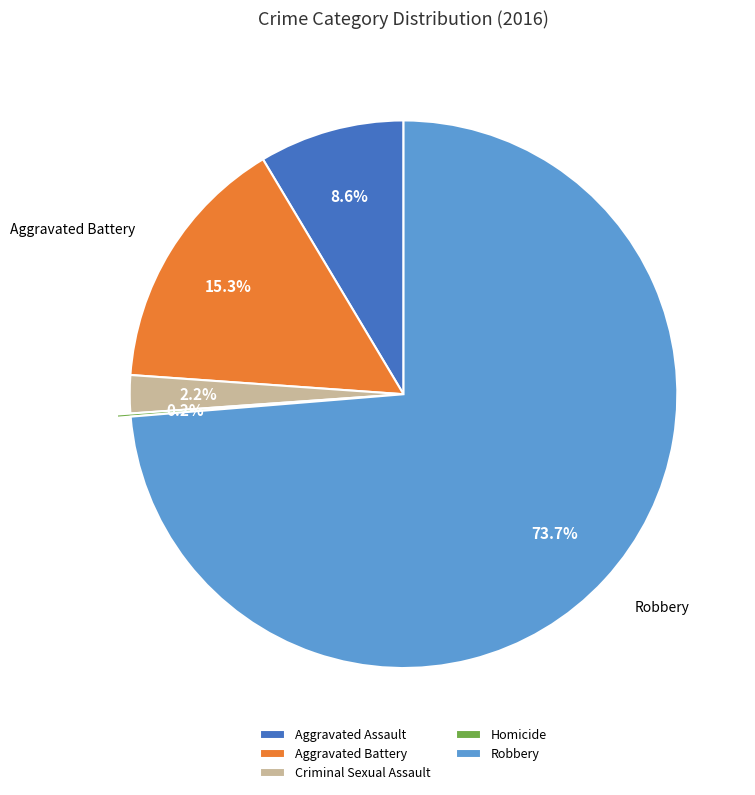

To the nearest percent, what is the difference between the Aggravated Battery and Aggravated Assault slice percentages?

7%